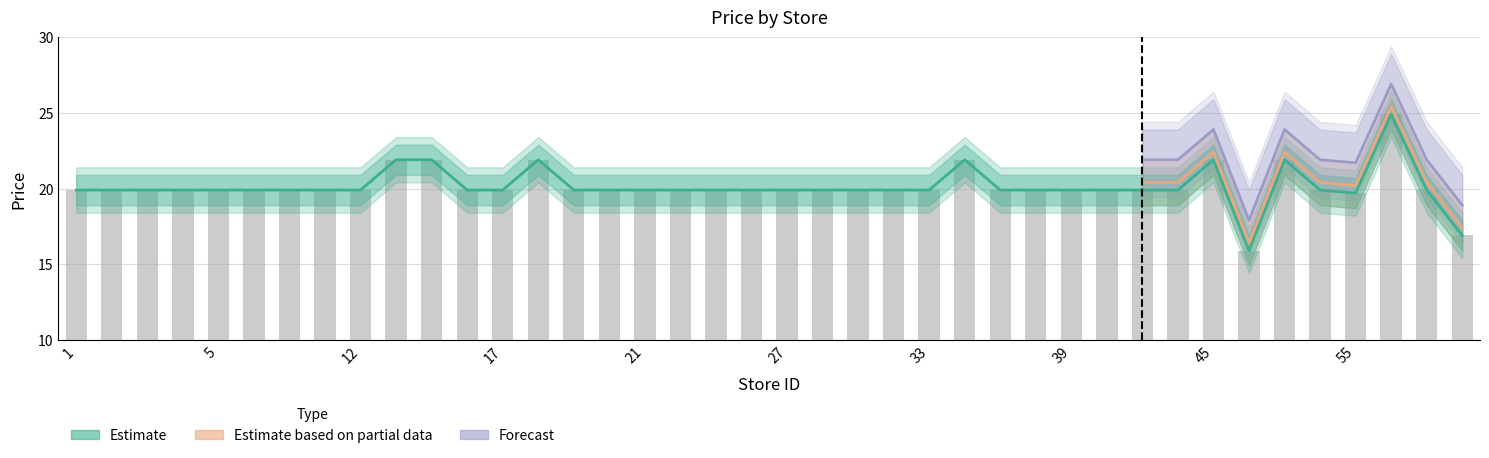

How many data points in Estimate are above 19?

38